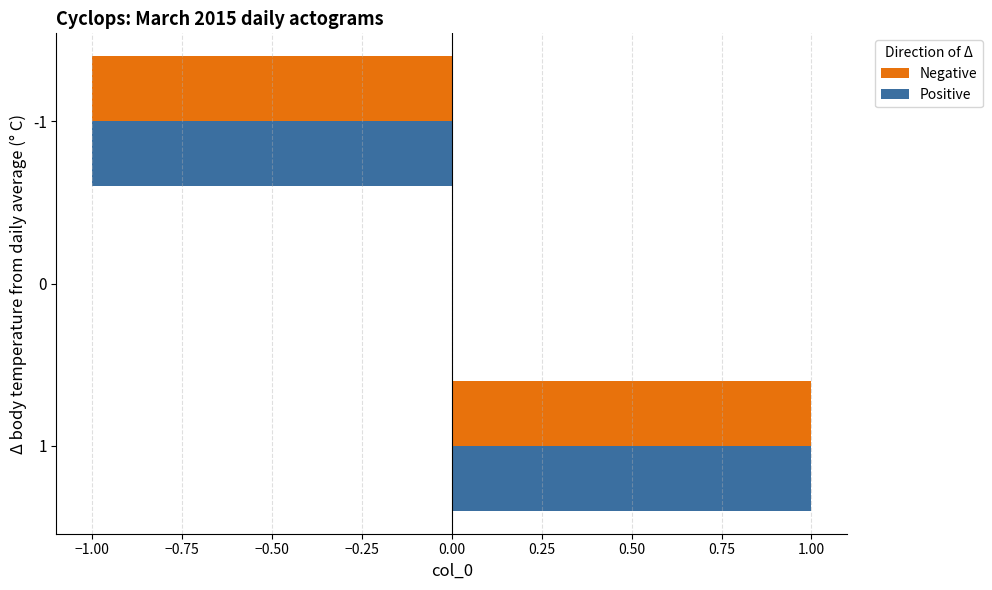

The Positive series shows 2 at 1. True or false?

False